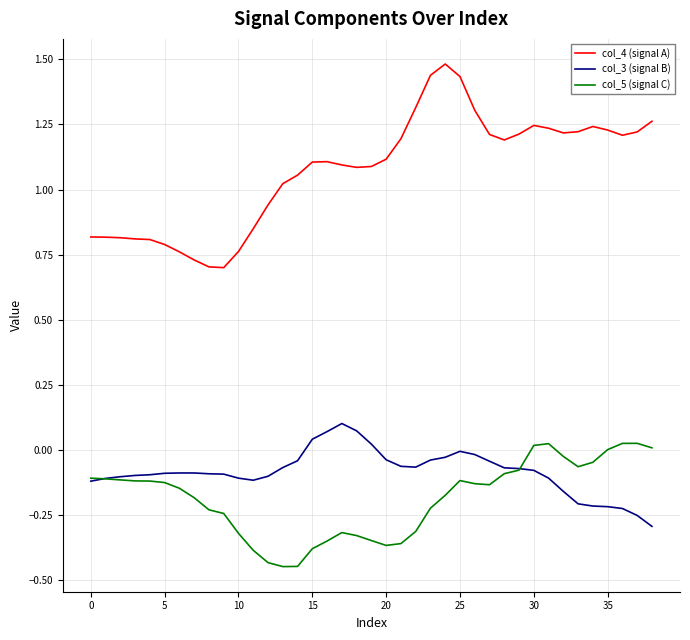

Which series has the largest total across all categories?

col_4 (signal A)